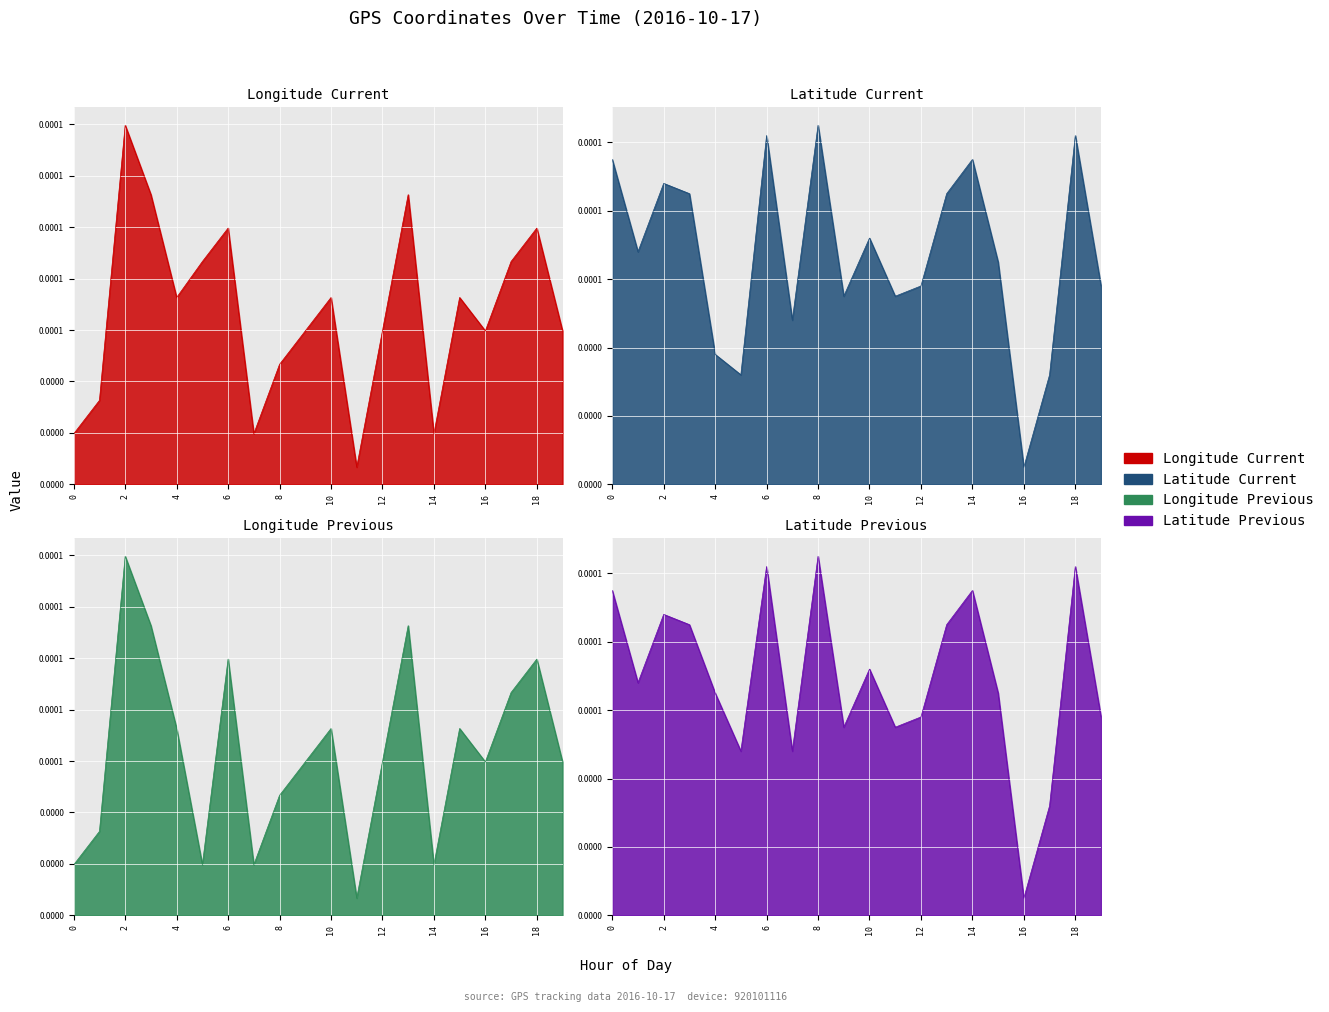

The Latitude_Prev series shows 0.0 at 2. True or false?

False